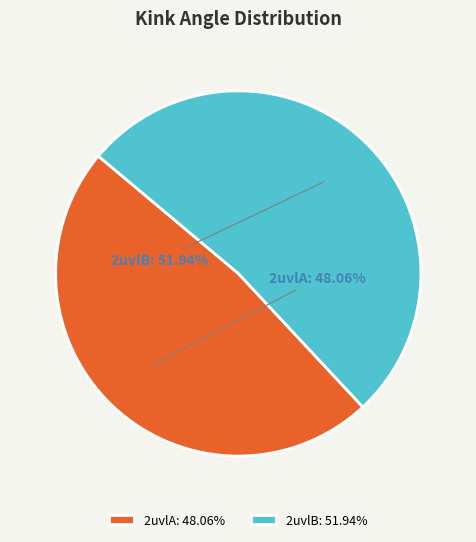

How many segments does this pie chart have?

2